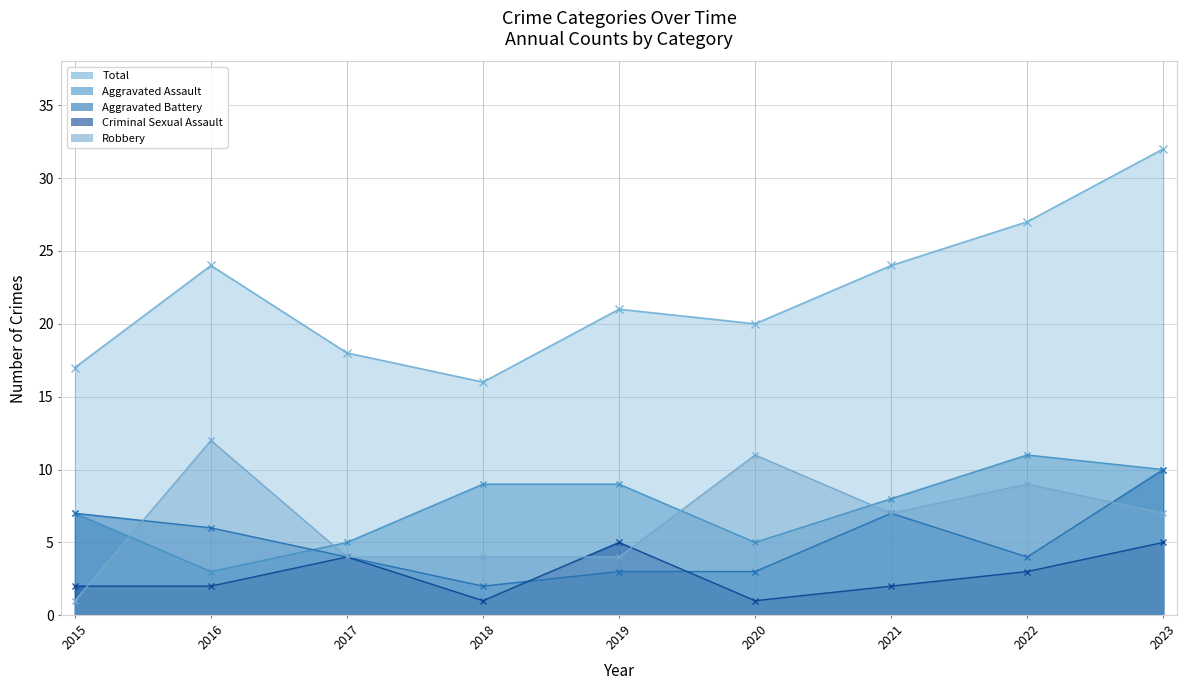

What are all the series names shown in the legend?

Aggravated Assault, Aggravated Battery, Criminal Sexual Assault, Robbery, Total